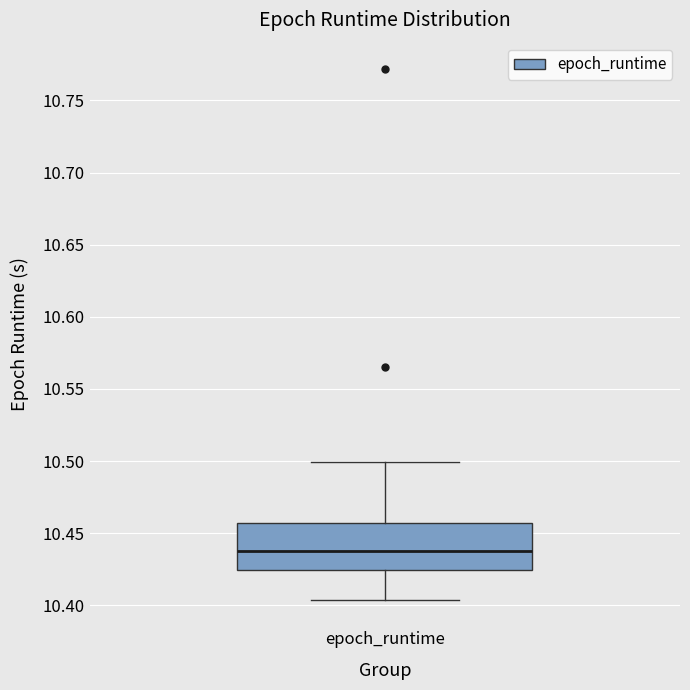

Where is the upper edge of the box for epoch_runtime on the y-axis? The values are not printed on the chart, so give them approximately, as read against the axis.

10.455